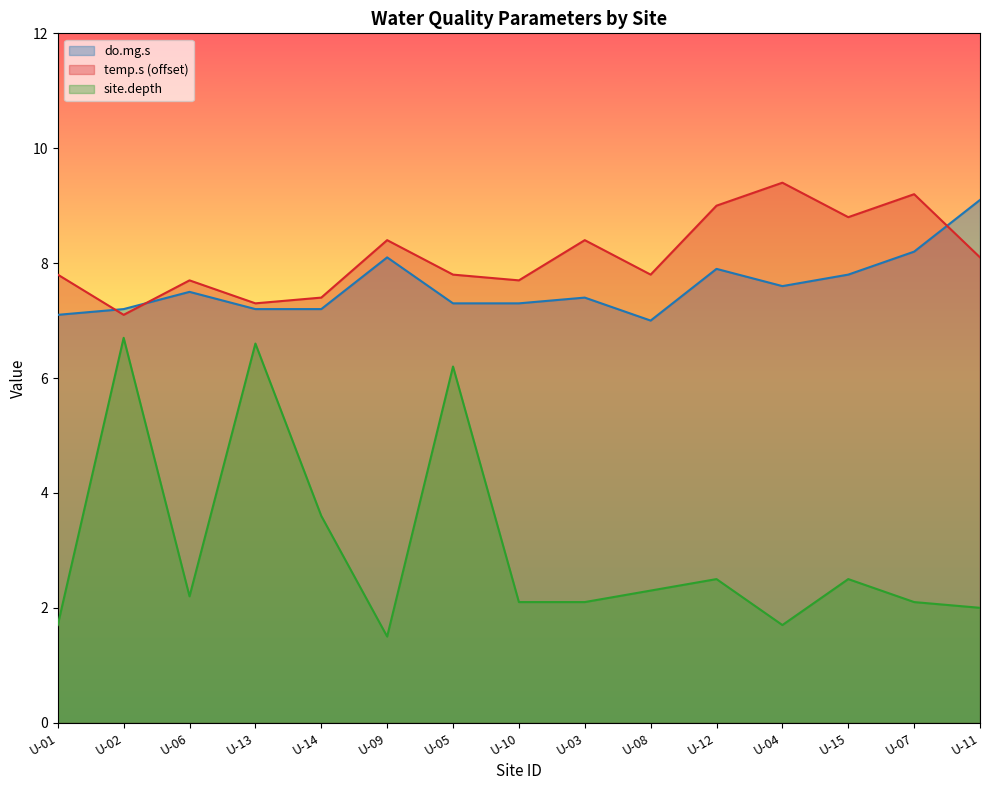

List the labels in order of site.depth value, largest first.

U-02, U-13, U-05, U-14, U-12, U-15, U-08, U-06, U-10, U-03, U-07, U-11, U-01, U-04, U-09